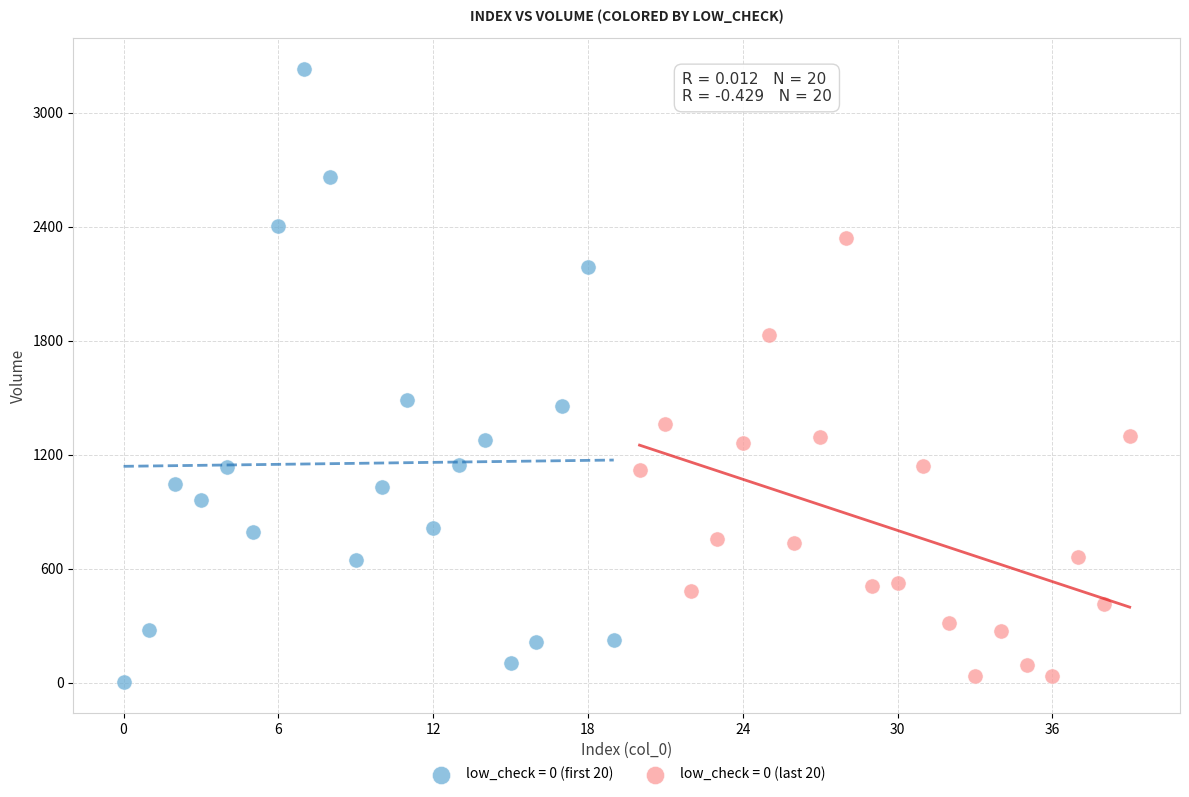

Which series reaches the maximum Y coordinate?

low_check = 0 (first 20)